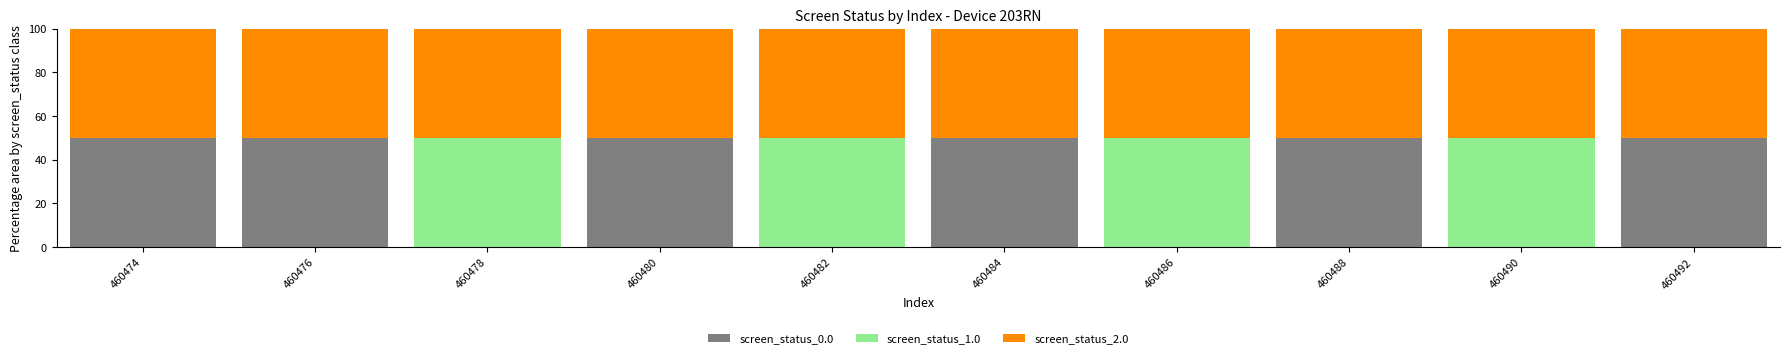

Reading left to right, transcribe the values for screen_status_0.0.

460474=50	460476=50	460478=0	460480=50	460482=0	460484=50	460486=0	460488=50	460490=0	460492=50